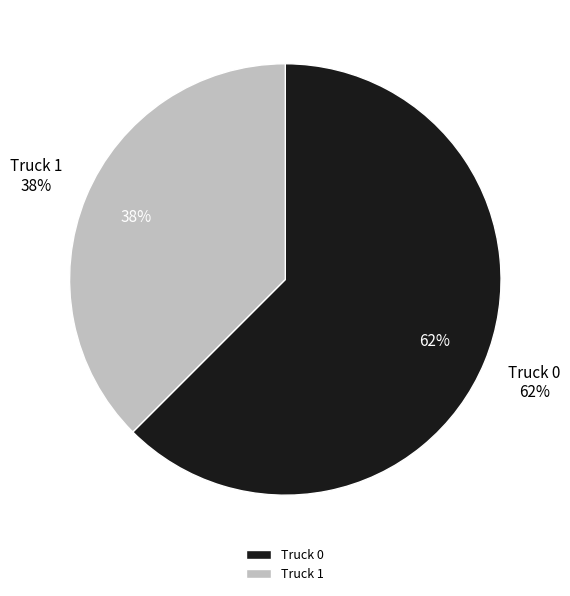

Which slice is the largest?

Truck 0